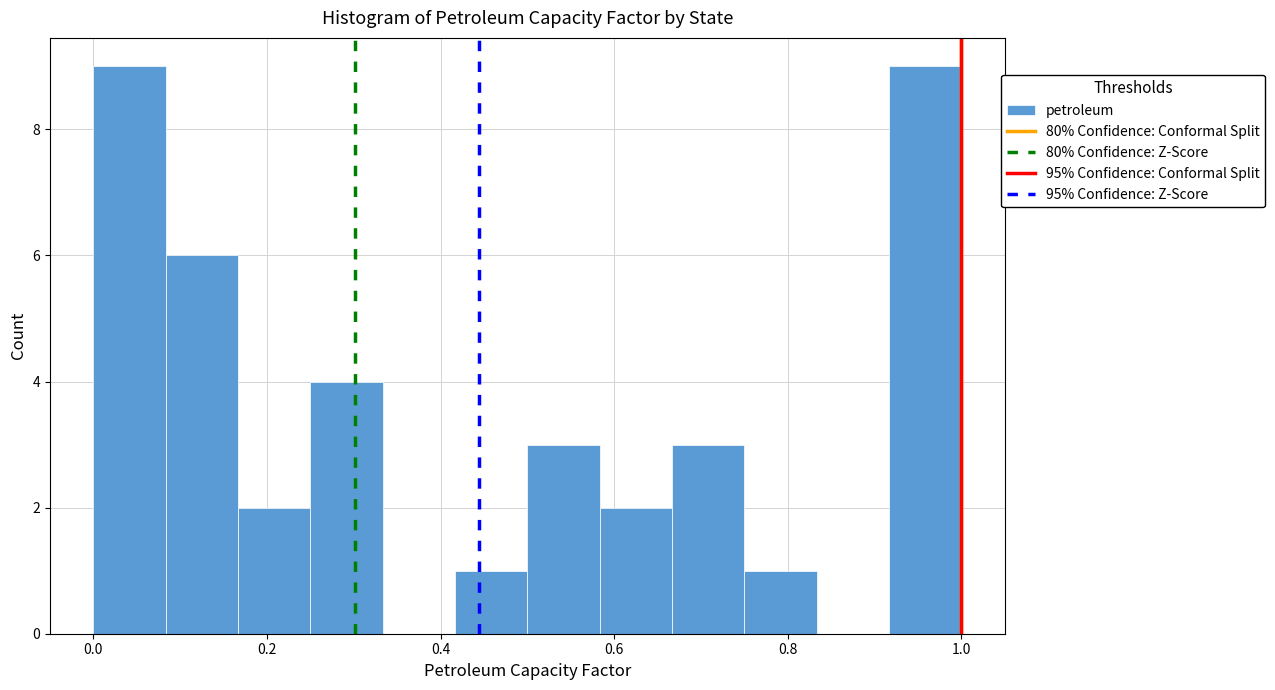

How tall is the bar that spans 0.26 to 0.34 on the x-axis? Neither the bar edges nor the heights are printed on the chart, so give them approximately, as read against the axes.

4